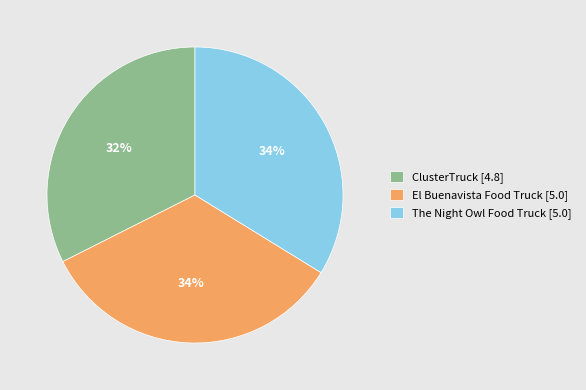

The ClusterTruck [4.8] slice represents 32% of the pie. True or false?

True